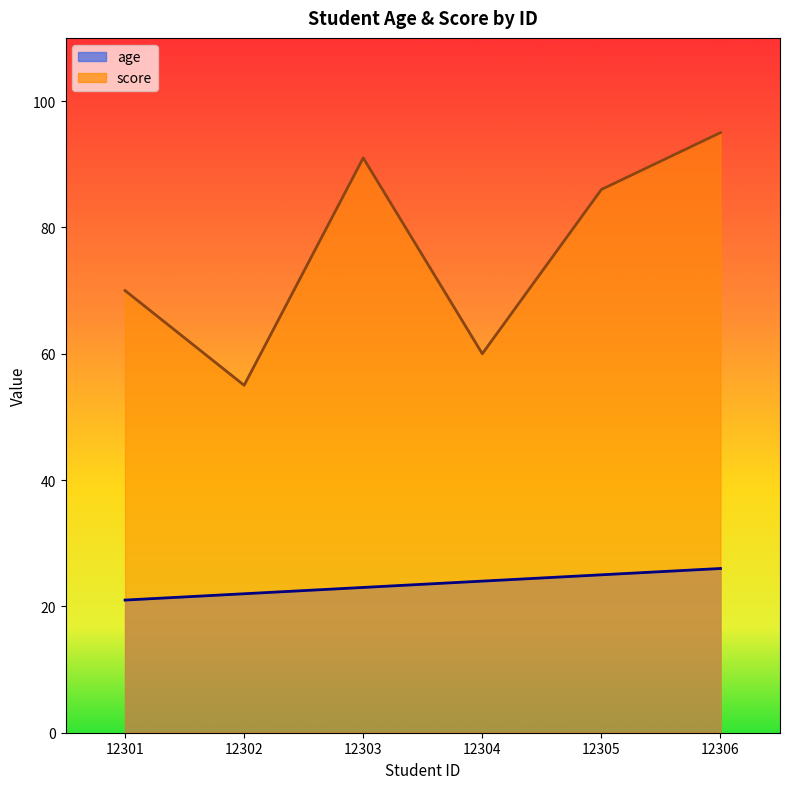

Between 12305 and 12303, which is larger?

12305